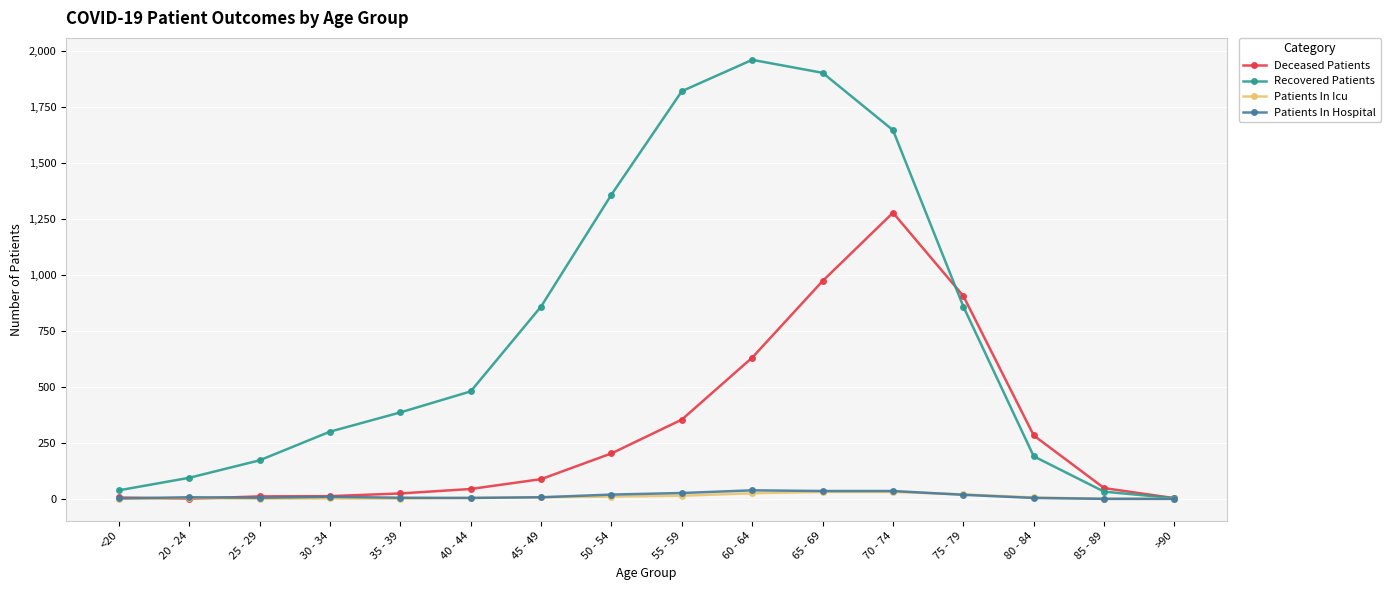

The Deceased Patients series shows 88 at 45 - 49. True or false?

True